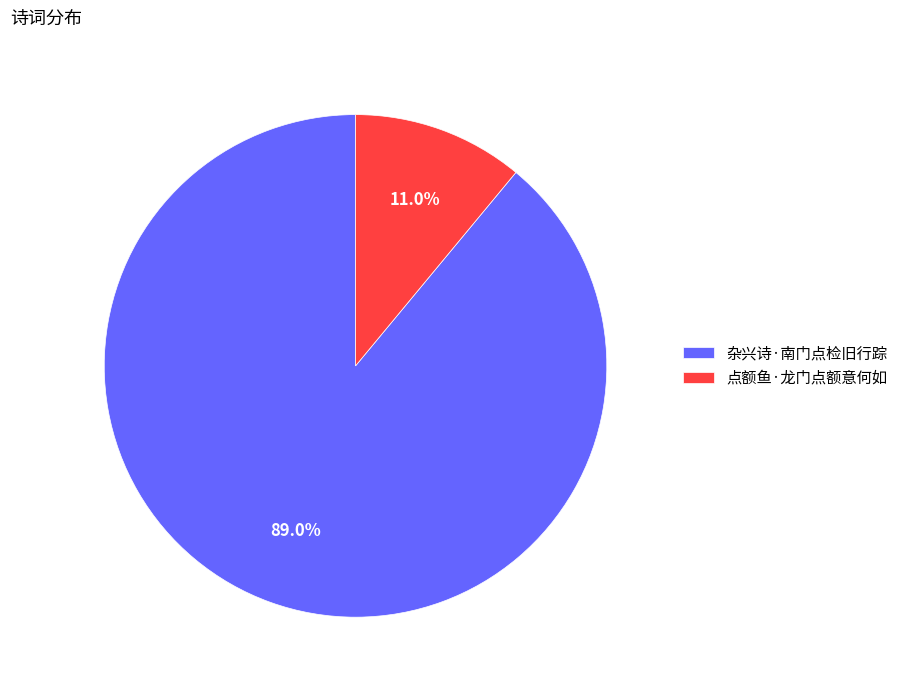

The 杂兴诗·南门点检旧行踪 slice represents 99% of the pie. True or false?

False